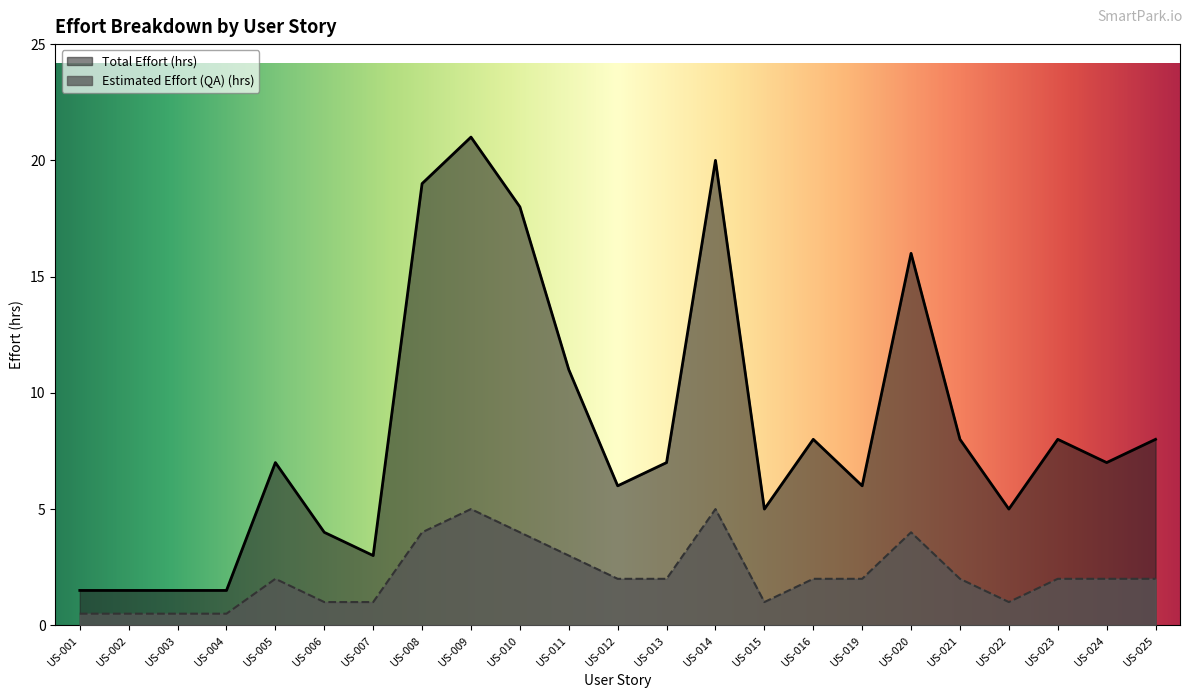

List the series in order of their overall mean, highest first.

Total Effort (hrs), Estimated Effort (QA) (hrs)